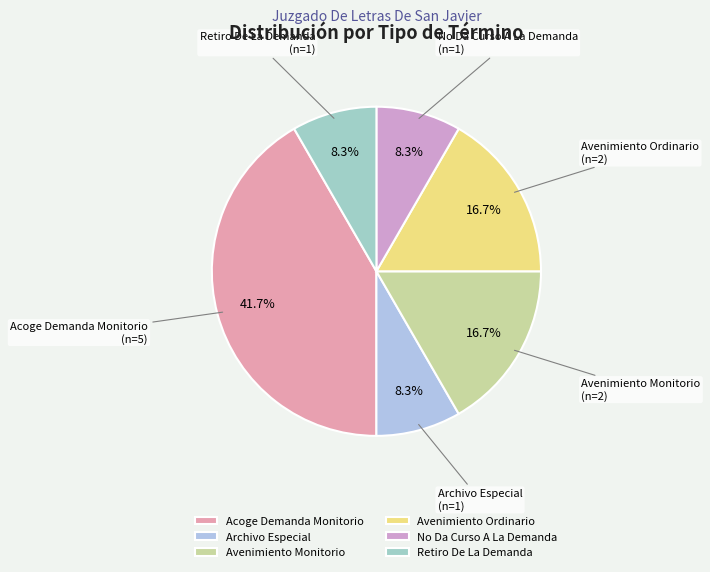

Is it true that Archivo Especial is 8% of the pie?

True